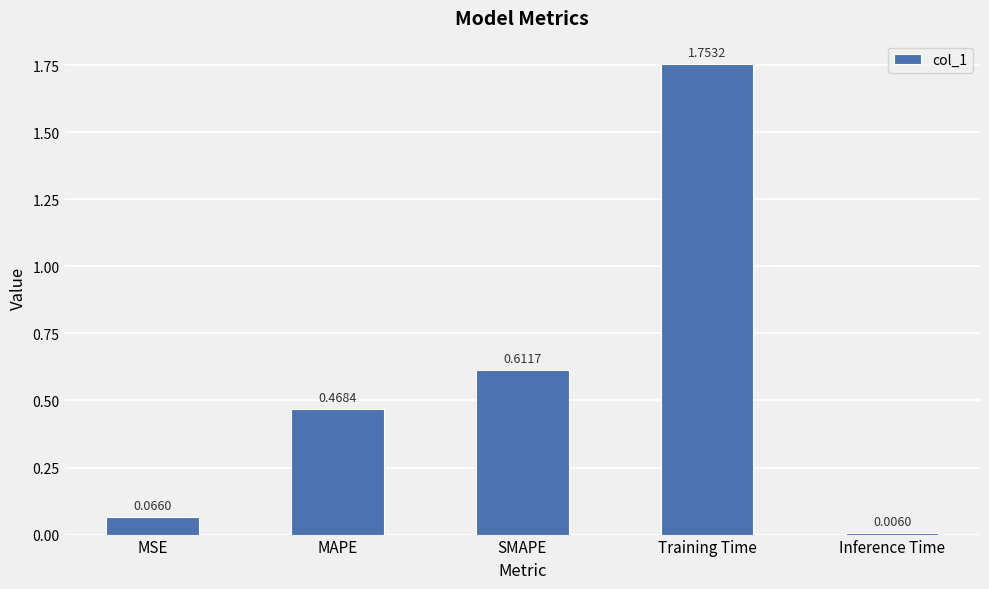

Count the number of categories in the chart.

5